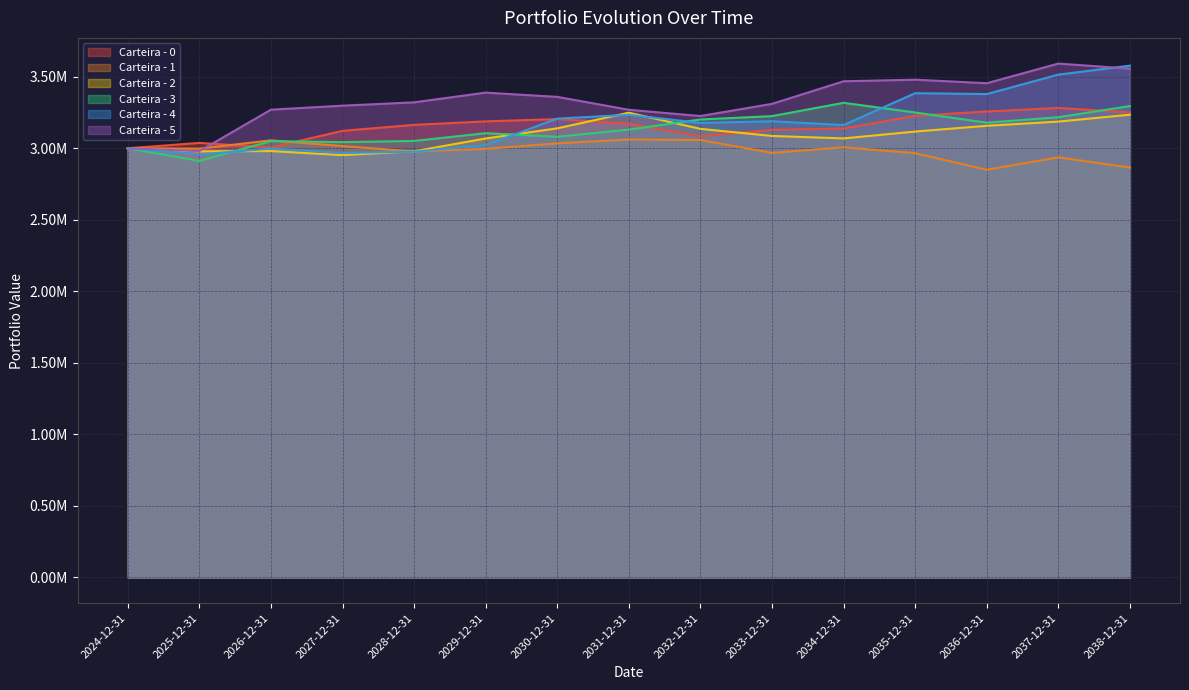

What is the sum of all Carteira - 4 values?

47745974.0